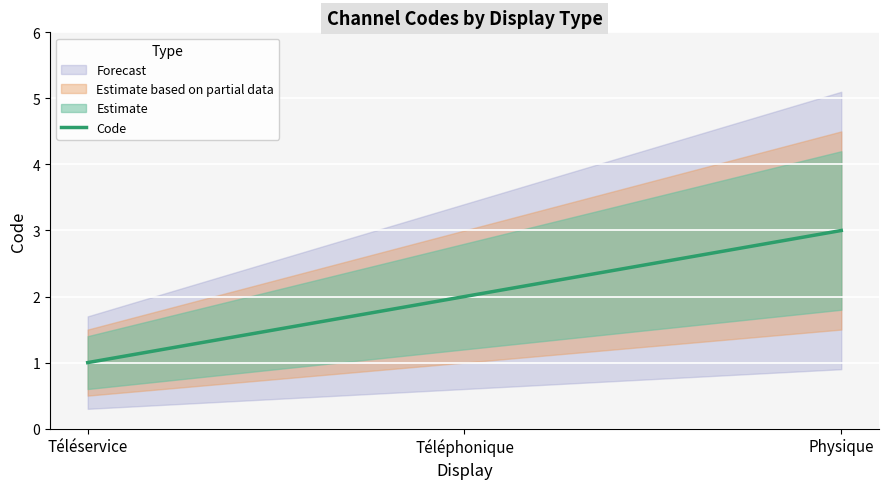

Which category has the lowest value across all series?

Téléservice